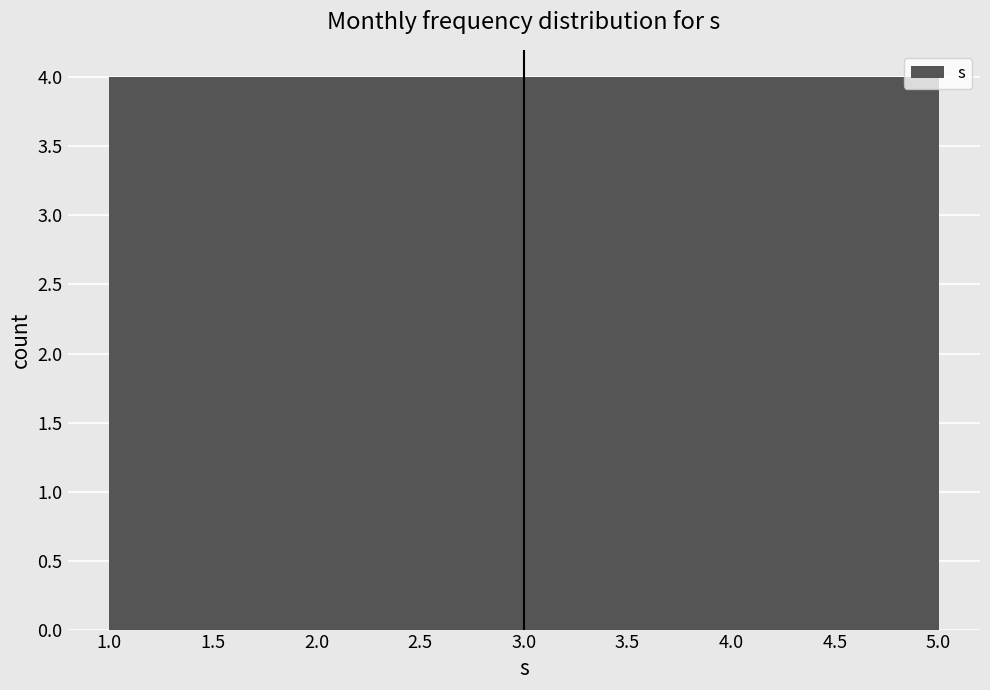

Reading left to right, transcribe this chart: for each bar, give the range it covers on the x-axis and its height. The values are not printed on the chart, so give them approximately, as read against the axis.

1.0 to 1.8: 4
1.8 to 2.6: 4
2.6 to 3.4: 4
3.4 to 4.2: 4
4.2 to 5.0: 4